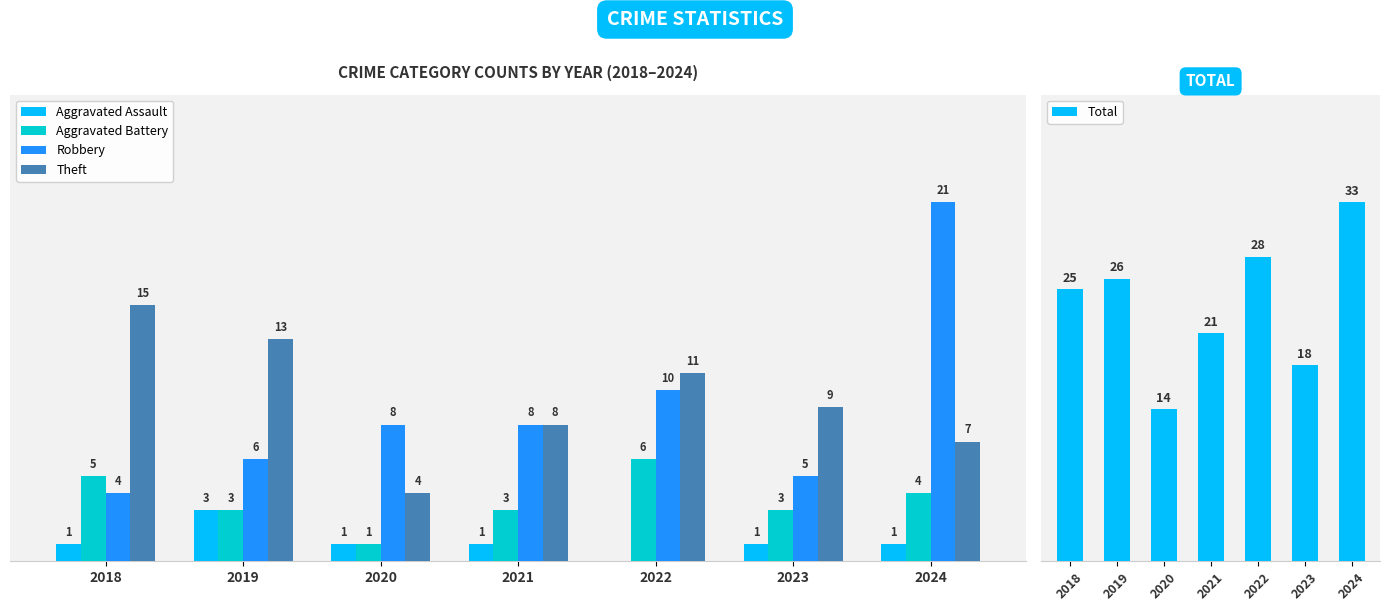

What is the approximate value of Theft at 2022, to the nearest 5?

10